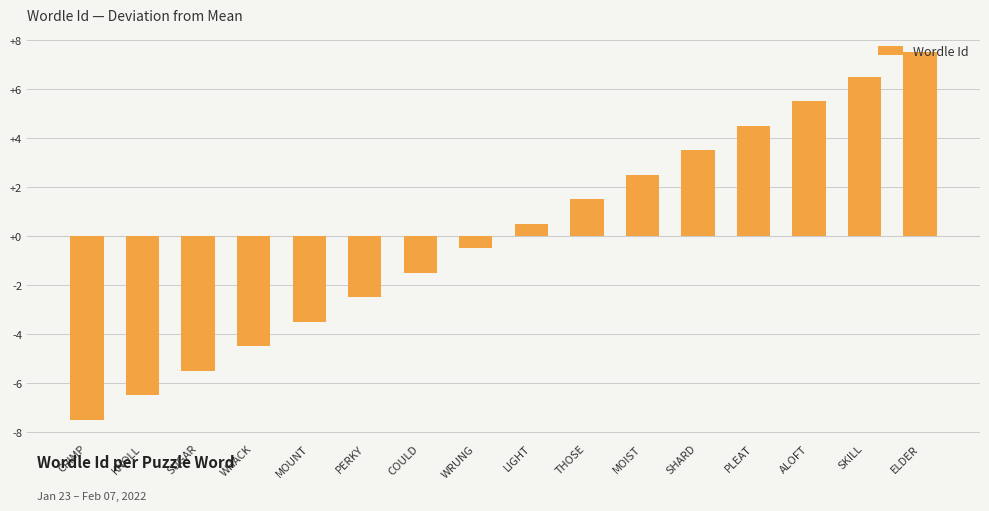

Which category has the lowest value across all series?

CRIMP